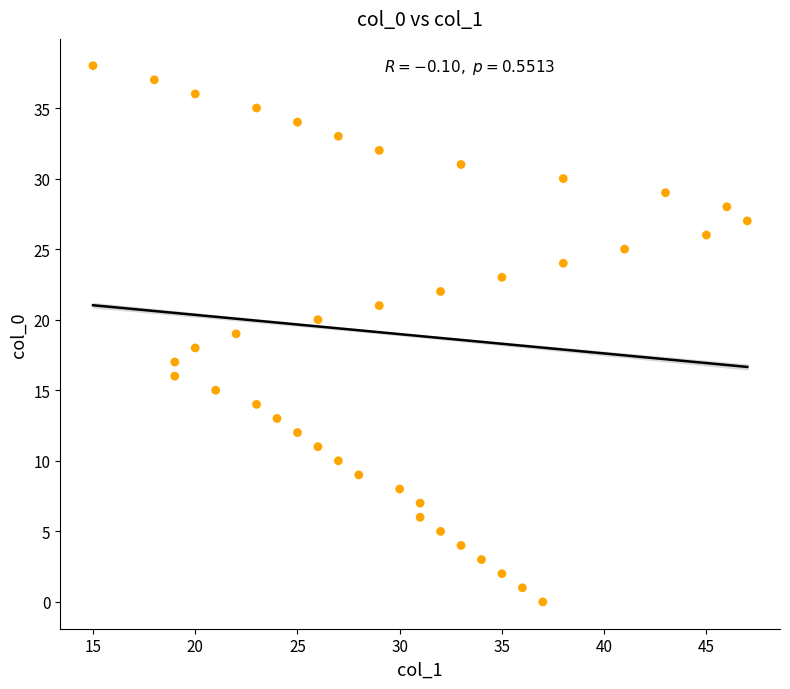

What is the range of Y values (max minus min)?

38